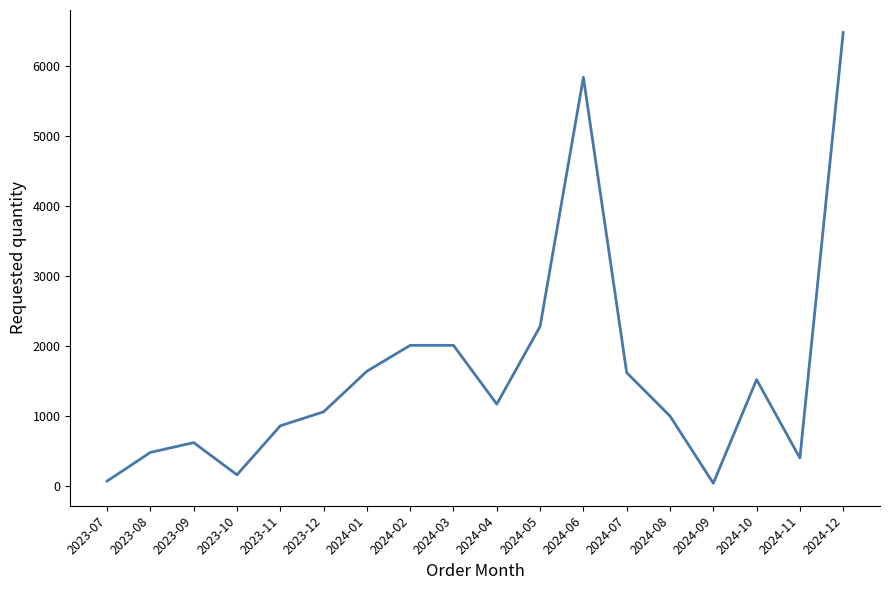

Where is the data nearest to the value 3260?

2024-05